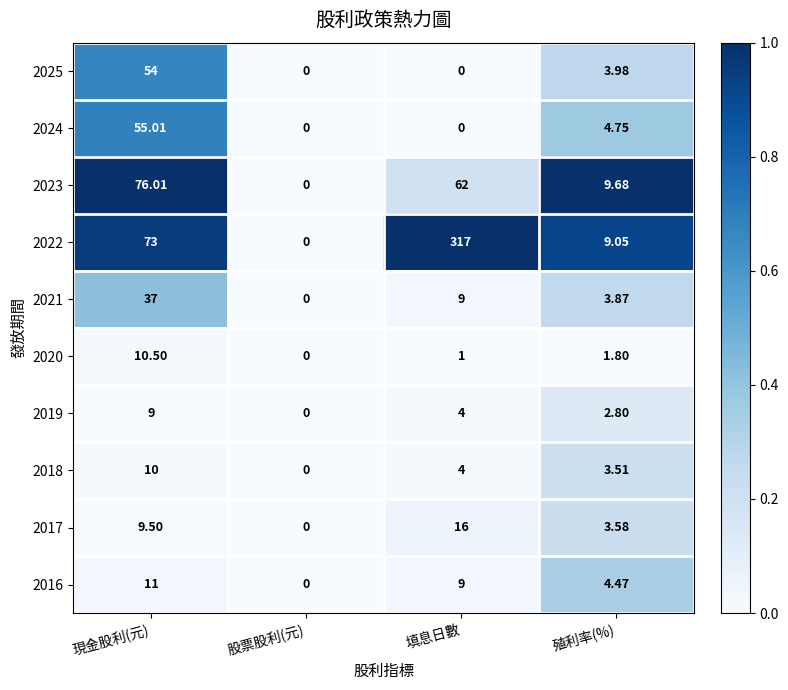

At which category does the chart reach its peak across all series?

填息日數